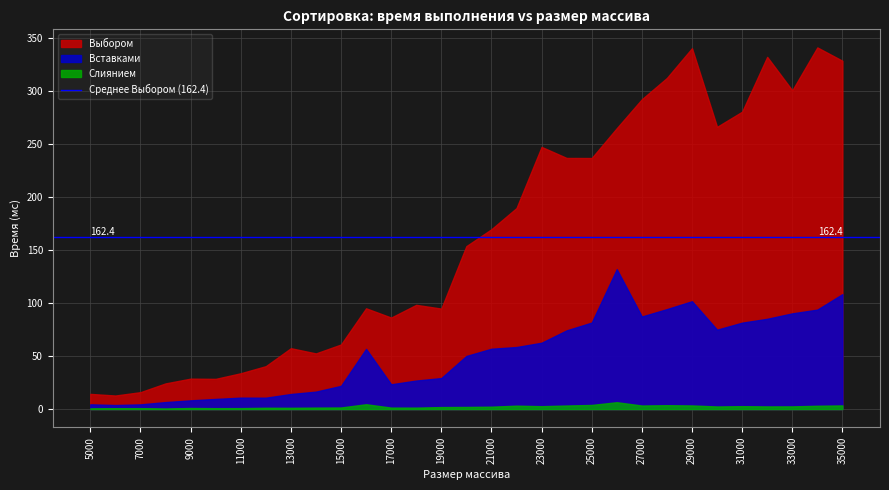

Count the number of categories in the chart.

31